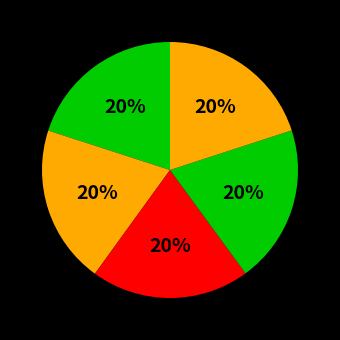

Count the number of slices in the pie.

5